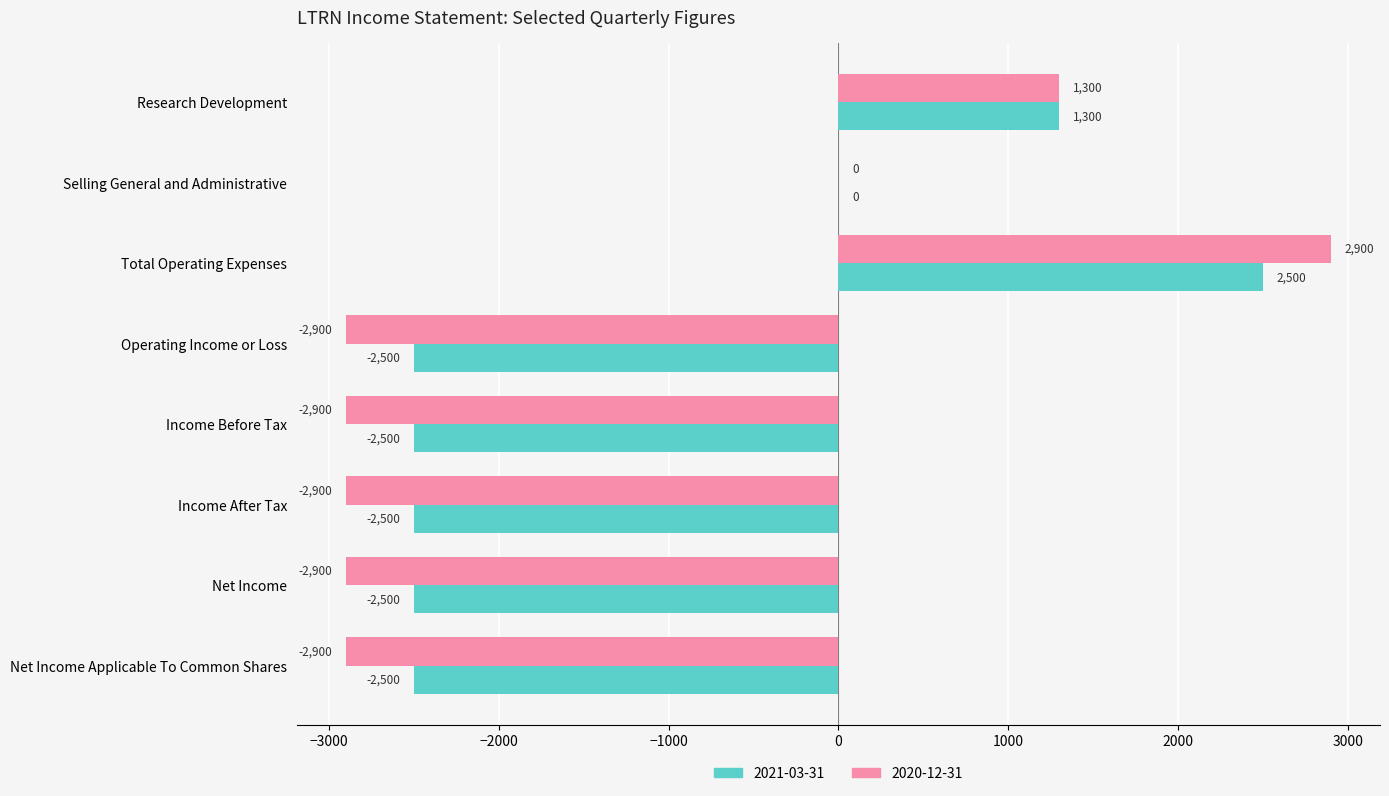

How many categories are shown in the chart?

8